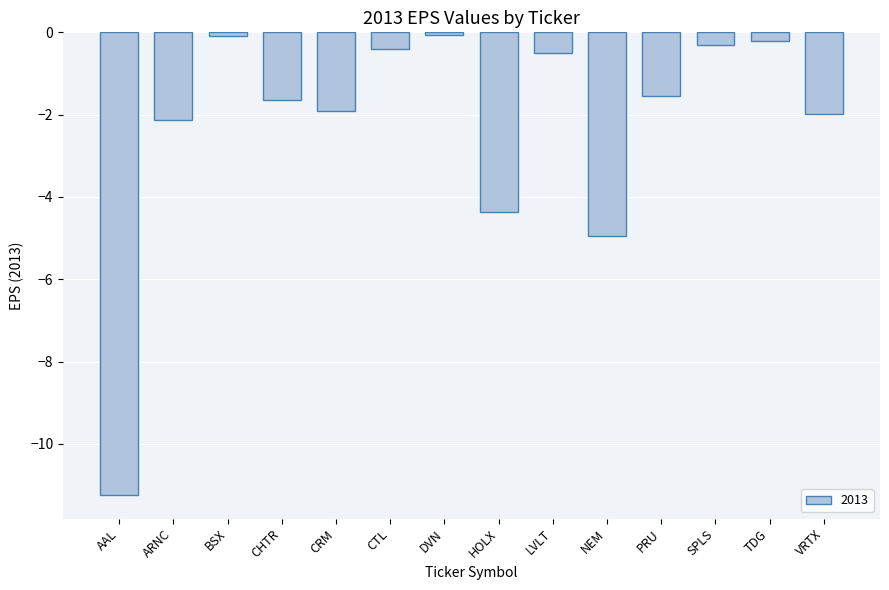

What value does the data have at SPLS?

-0.3